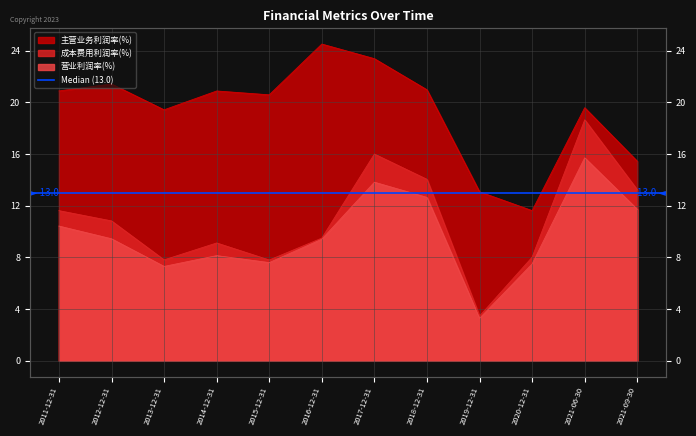

True or false: 成本费用利润率(%) and 主营业务利润率(%) cross at least once.

False